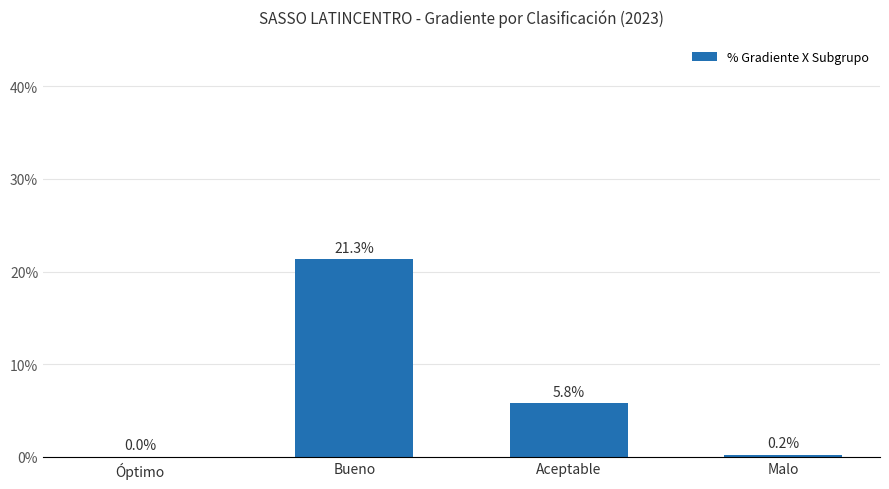

Are the bars horizontal?

No